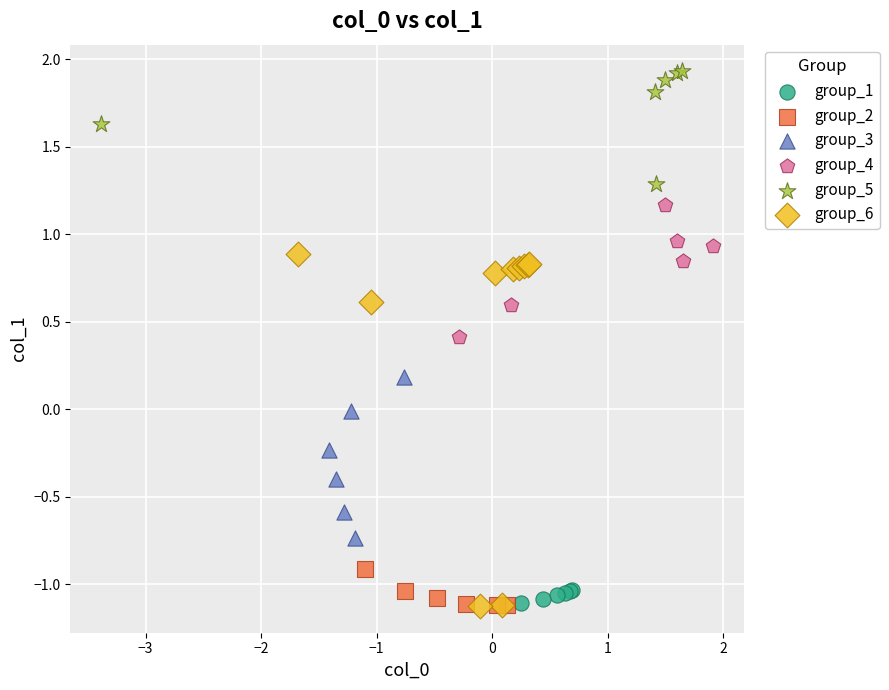

Which series has the largest Y range (max minus min)?

group_6